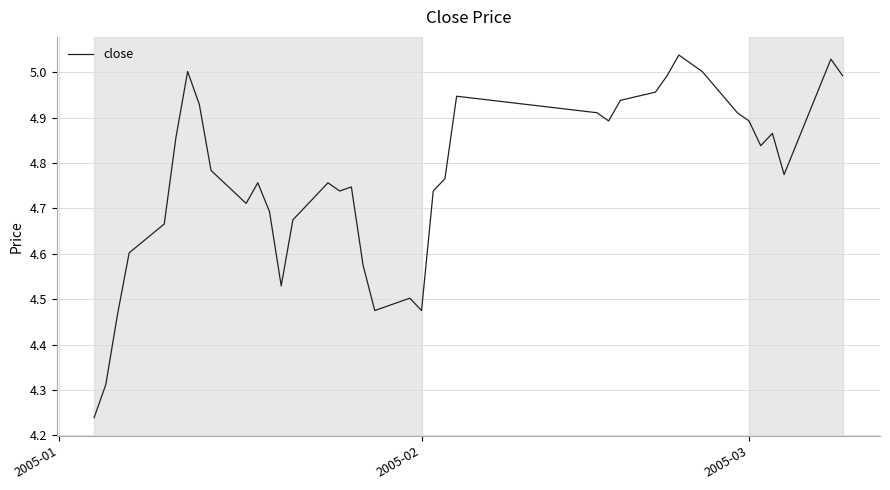

What is the difference between the maximum and minimum values?

0.8